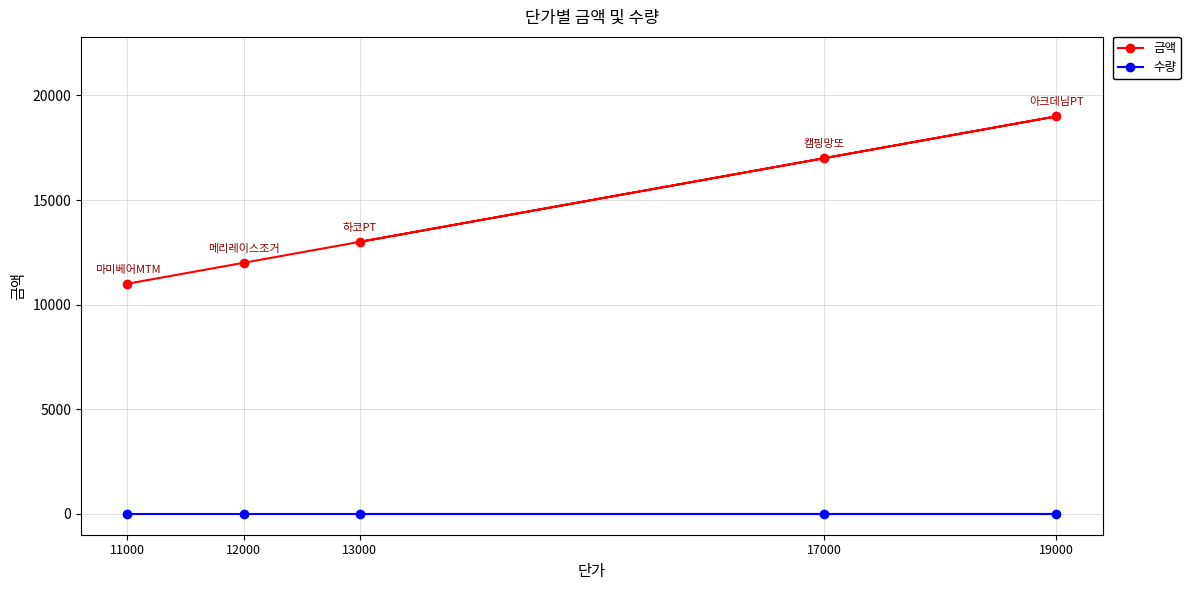

Does the chart display data point markers on the line(s)?

Yes